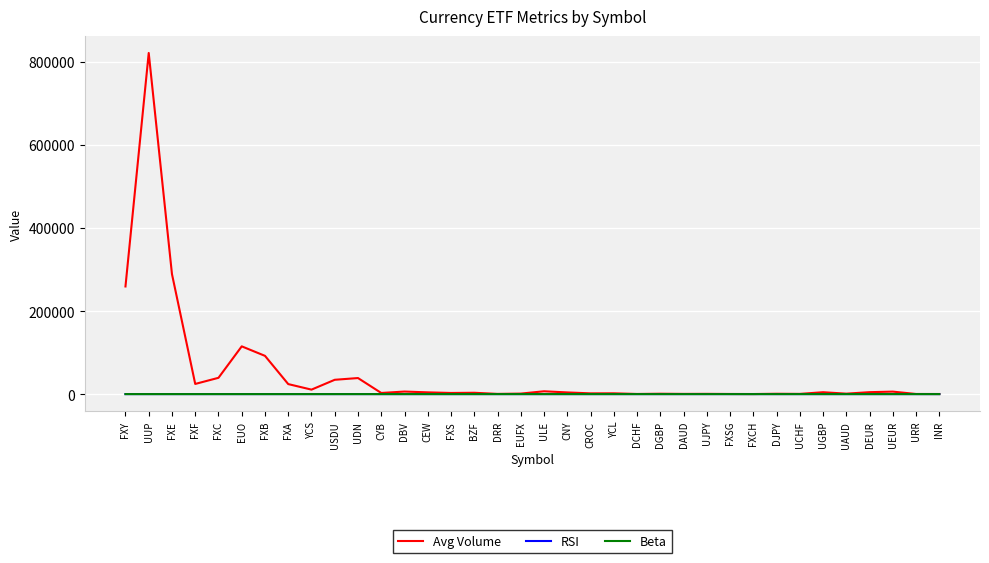

What is the maximum value shown in the chart?

821215.0